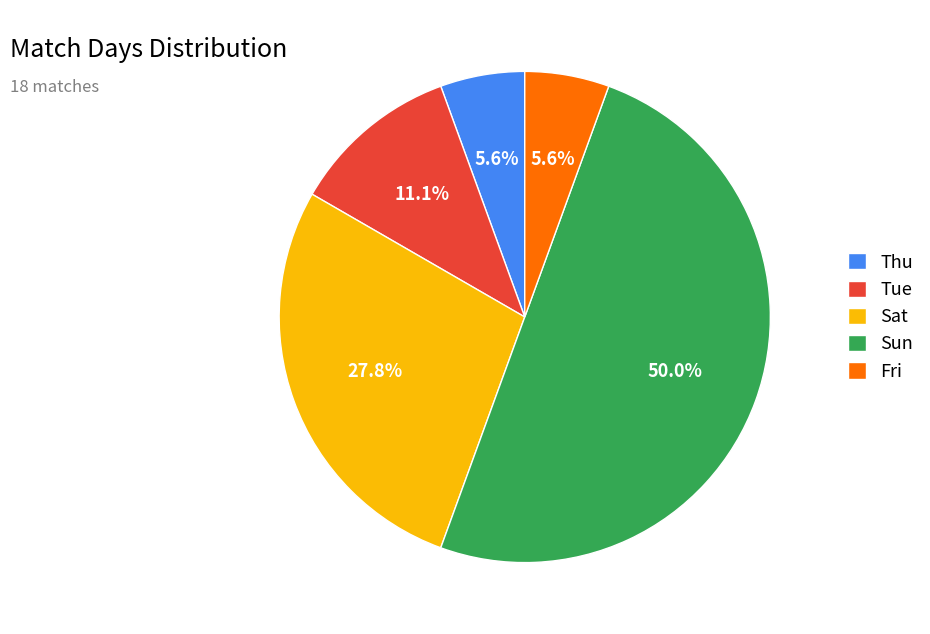

To the nearest percent, what is the average slice percentage?

20%